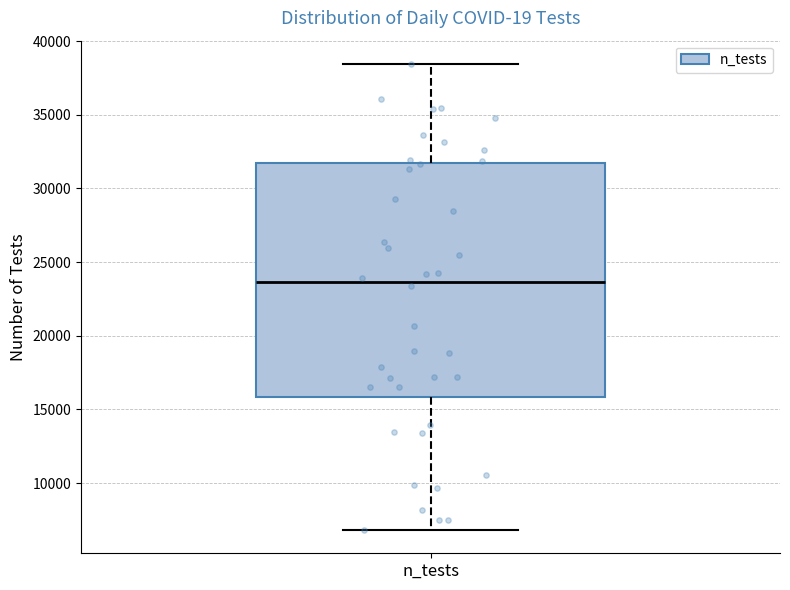

Transcribe this box plot: give where the median line is, the range the box spans, and where the two whiskers end, as read against the y-axis. The values are not printed on the chart, so give them approximately, as read against the axis.

median 23500, box 16000 to 31500, whiskers 7000 to 38500